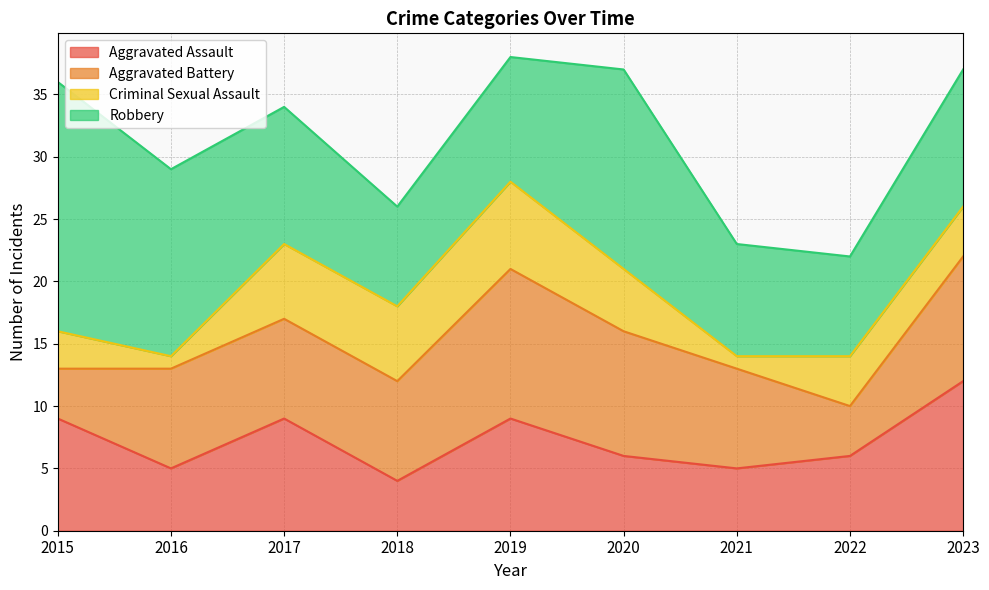

At which label is Aggravated Battery closest to 8?

2016